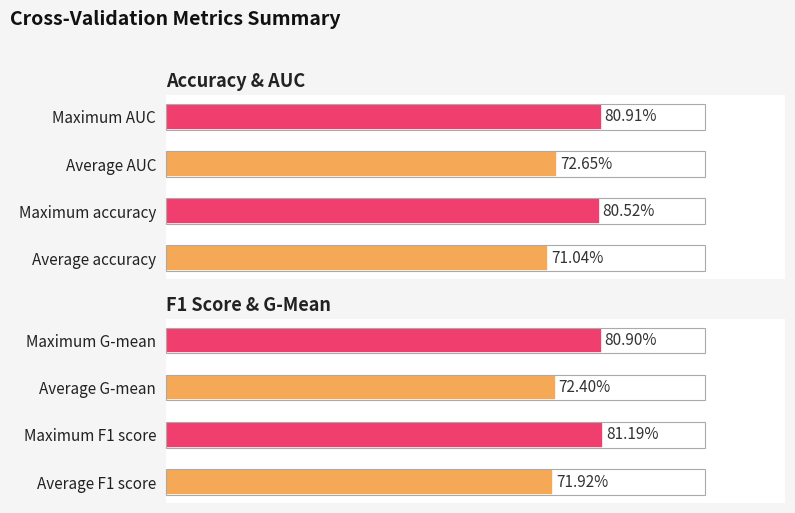

List the series in order of their peak value, highest first.

f1_score, auc, g_mean, accuracy